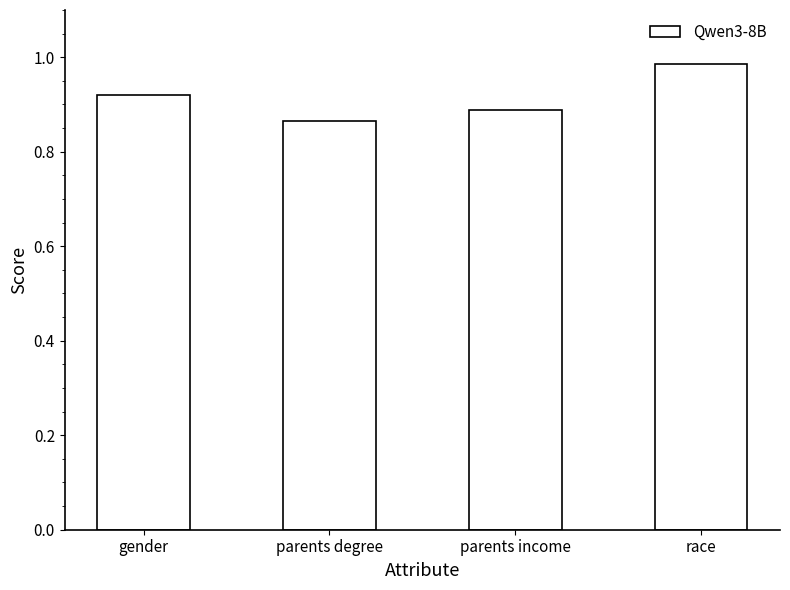

Rank the categories by value from highest to lowest.

race, gender, parents income, parents degree